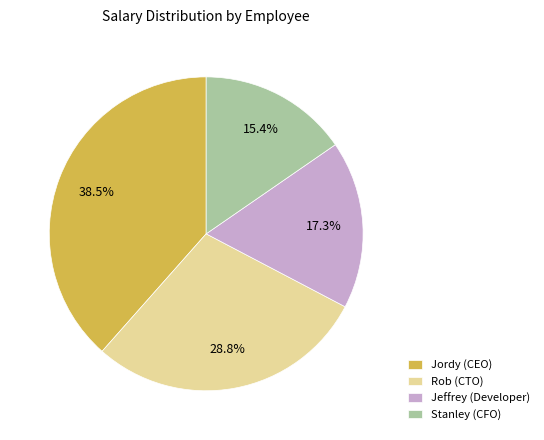

Combined, do Stanley (CFO) and Jordy (CEO) account for over 50%?

Yes